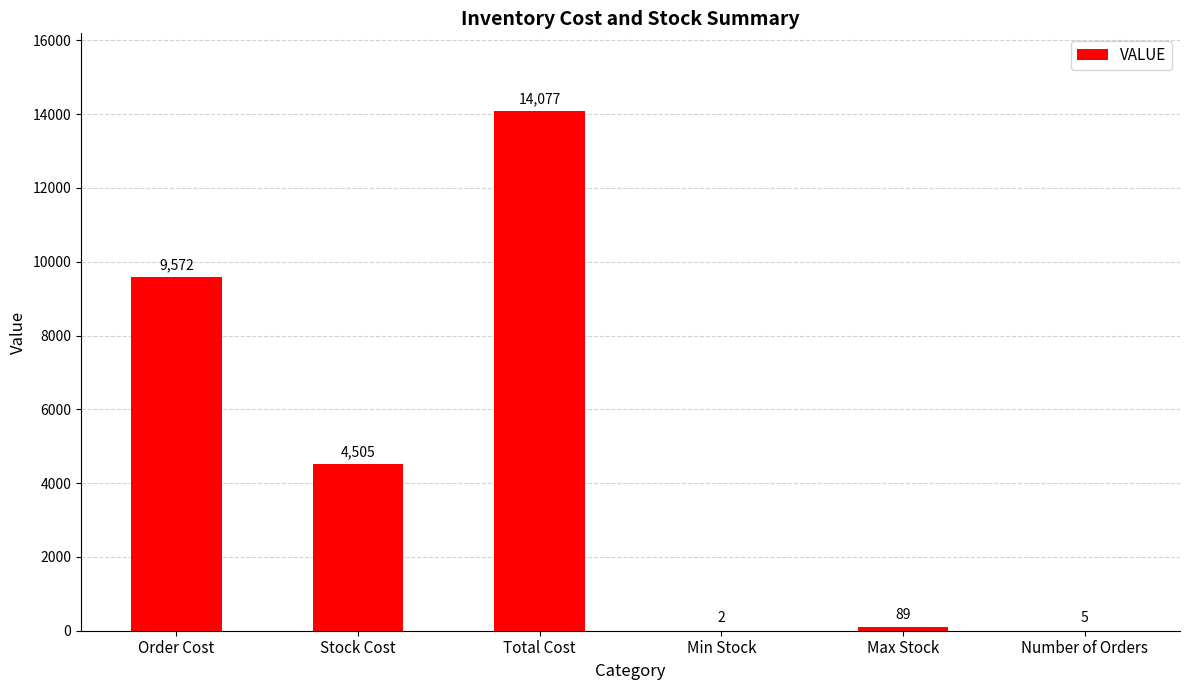

How many categories are shown in the chart?

6